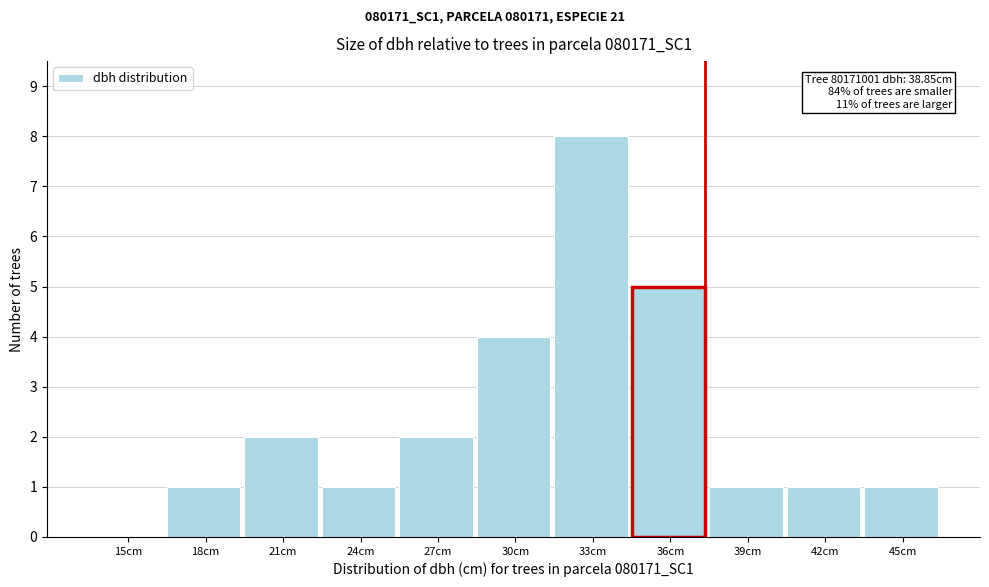

Reading right to left, what are all the values shown in this chart?

45cm=1	42cm=1	39cm=1	36cm=5	33cm=8	30cm=4	27cm=2	24cm=1	21cm=2	18cm=1	15cm=0